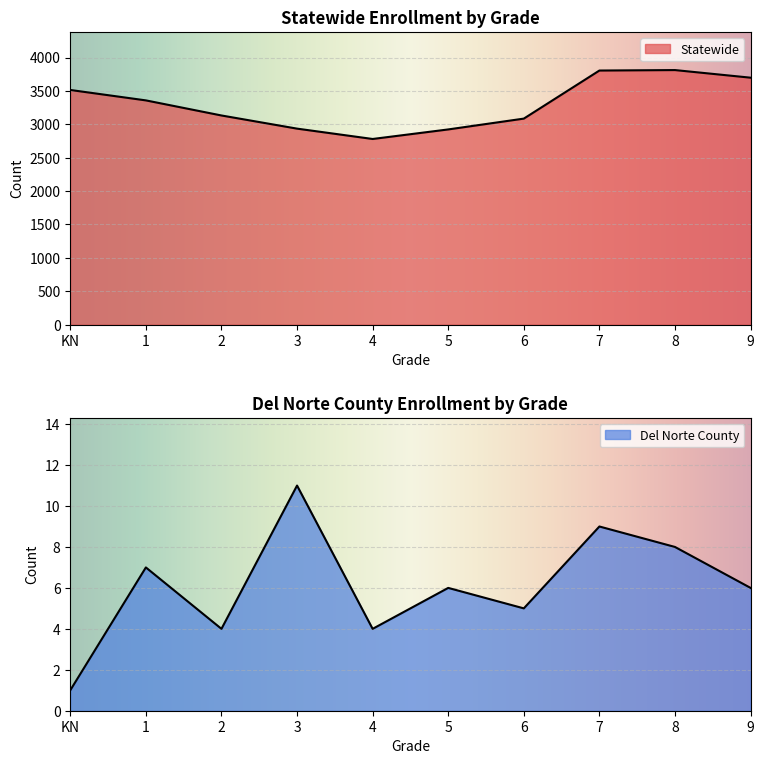

How many interior local peaks does the Statewide series have?

1